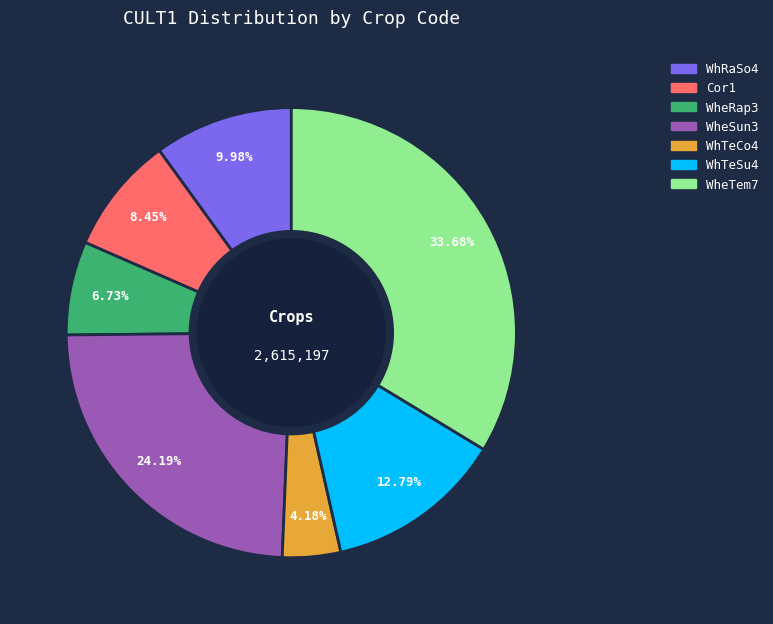

Rank the categories by value from highest to lowest.

WheTem7, WheSun3, WhTeSu4, WhRaSo4, Cor1, WheRap3, WhTeCo4